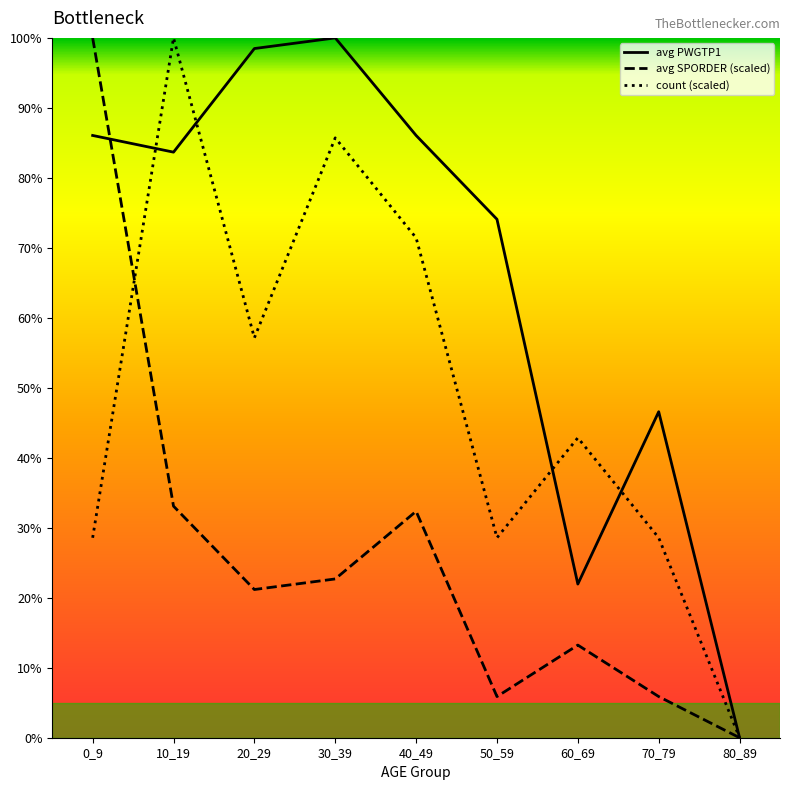

List the series in order of their peak value, lowest first.

avg PWGTP1, avg SPORDER (scaled), count (scaled)